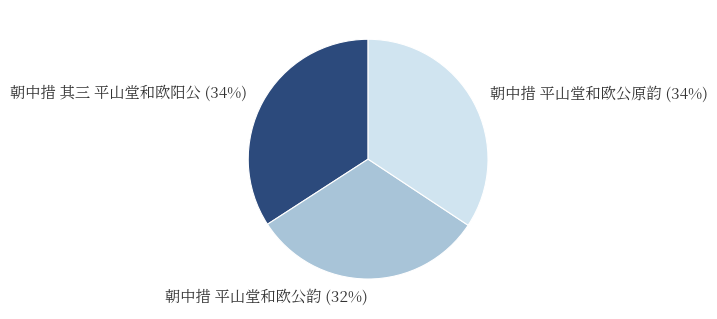

To the nearest percent, what is the combined percentage of 朝中措 平山堂和欧公原韵 and 朝中措 平山堂和欧公韵?

66%